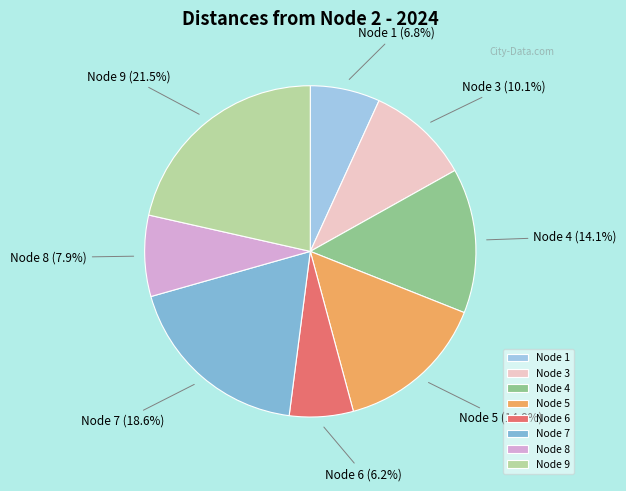

Approximately how many times larger is the value at Node 1 compared to Node 8?

0.9